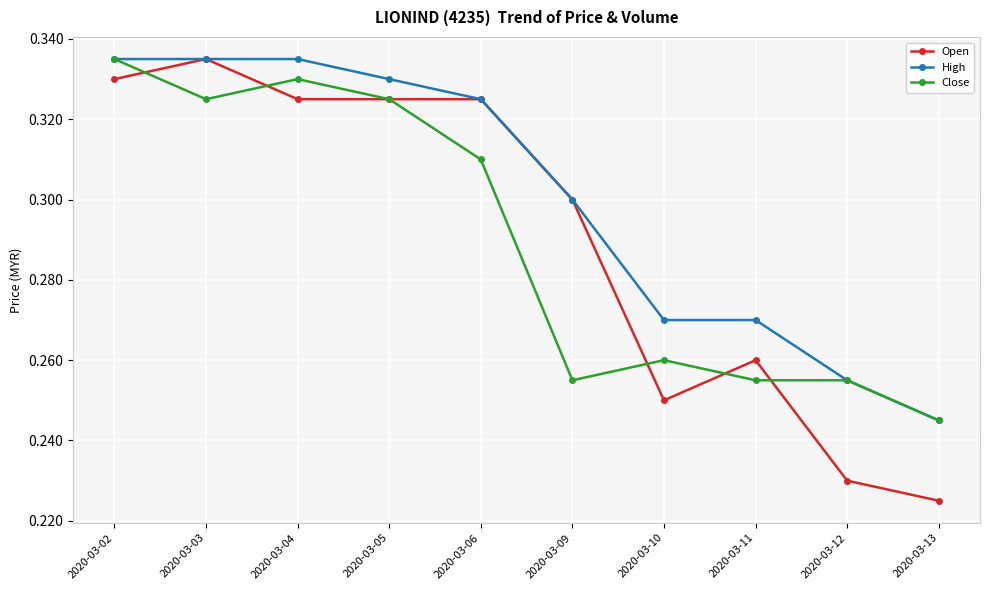

How many lines are shown in the chart?

3